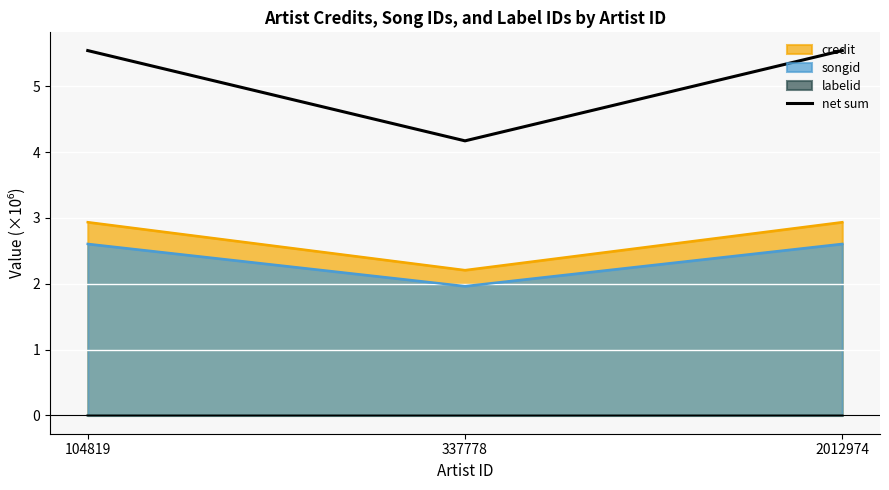

What is the value of the 3rd point from the left?

5.5